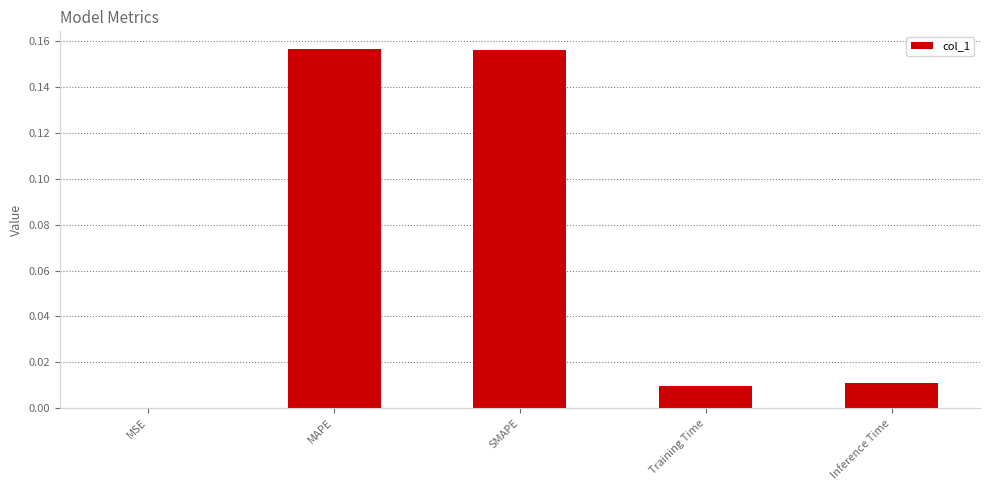

The chart shows a value of 0.0 at Inference Time. True or false?

True